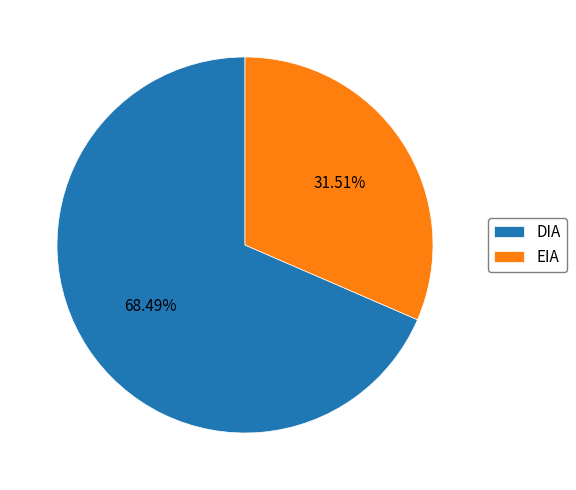

Which category has the biggest portion of the pie?

DIA